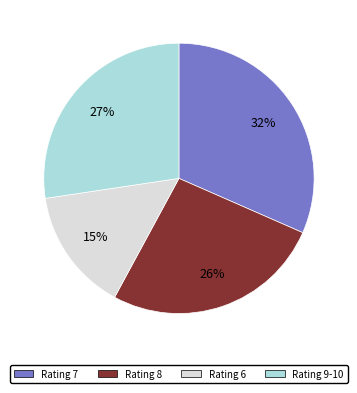

How many segments does this pie chart have?

4